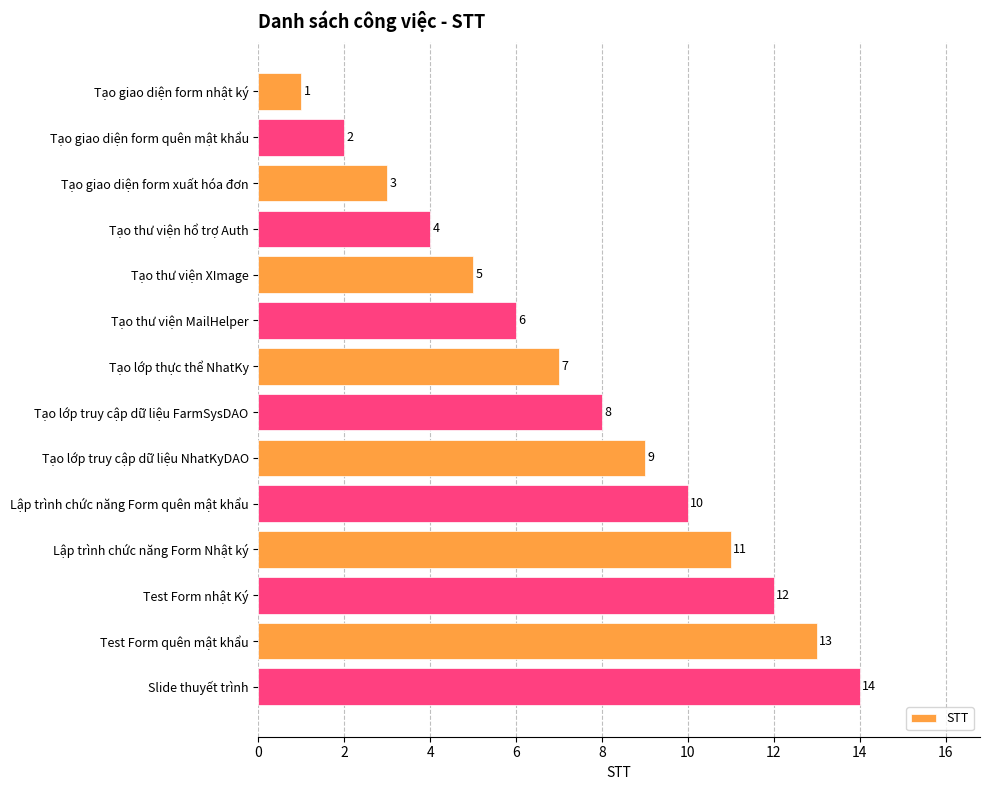

The value at Tạo giao diện form quên mật khẩu is 2. True or false?

True